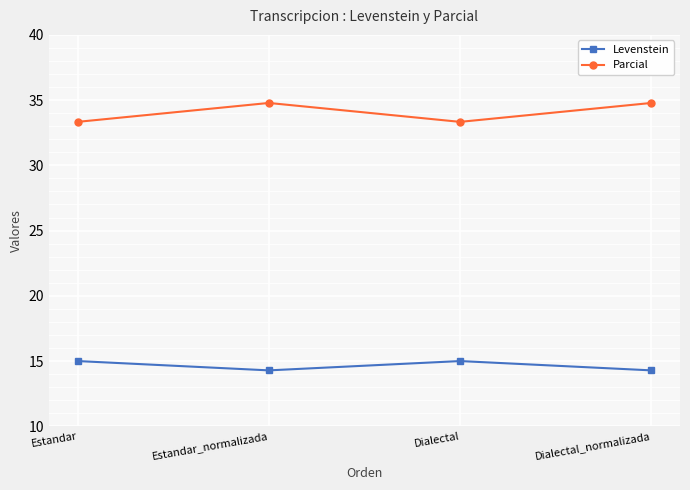

At how many categories does at least one series exceed 17?

4